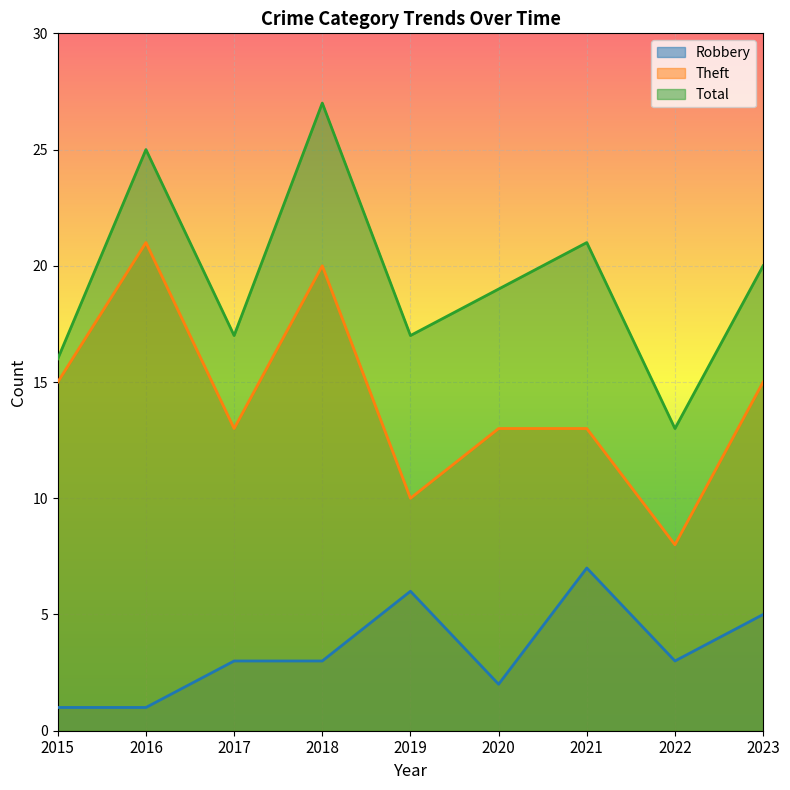

True or false: Robbery has more than 1 interior local peaks.

True